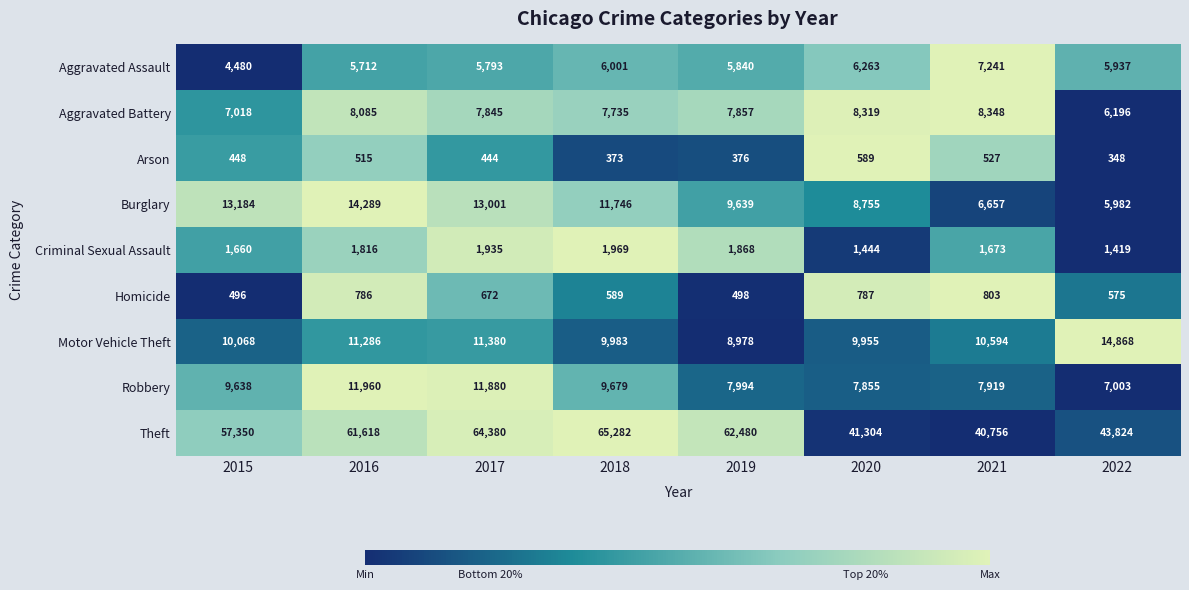

Between 2015 and 2020, which series saw the biggest shift?

Theft